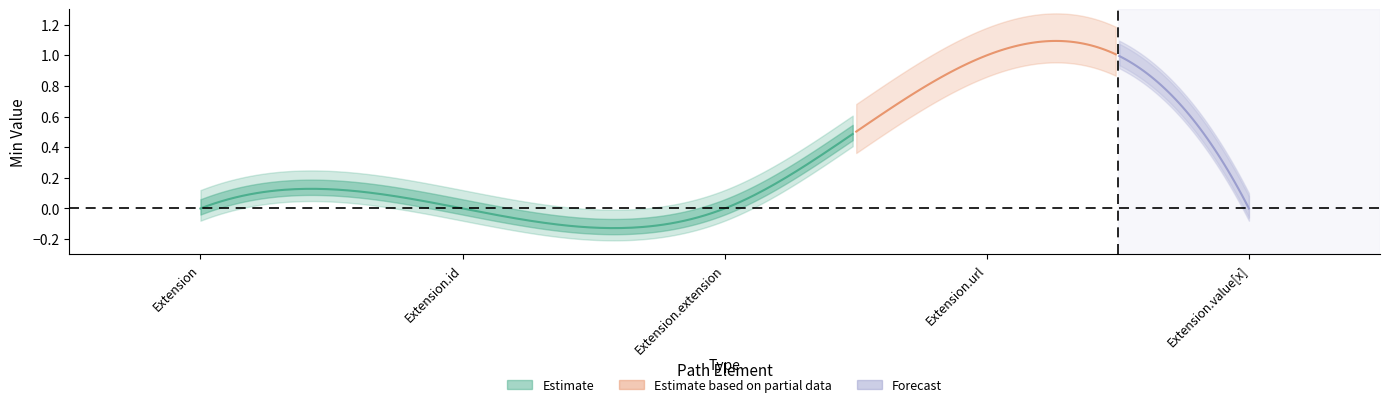

True or false: Forecast and Estimate intersect in this chart.

False